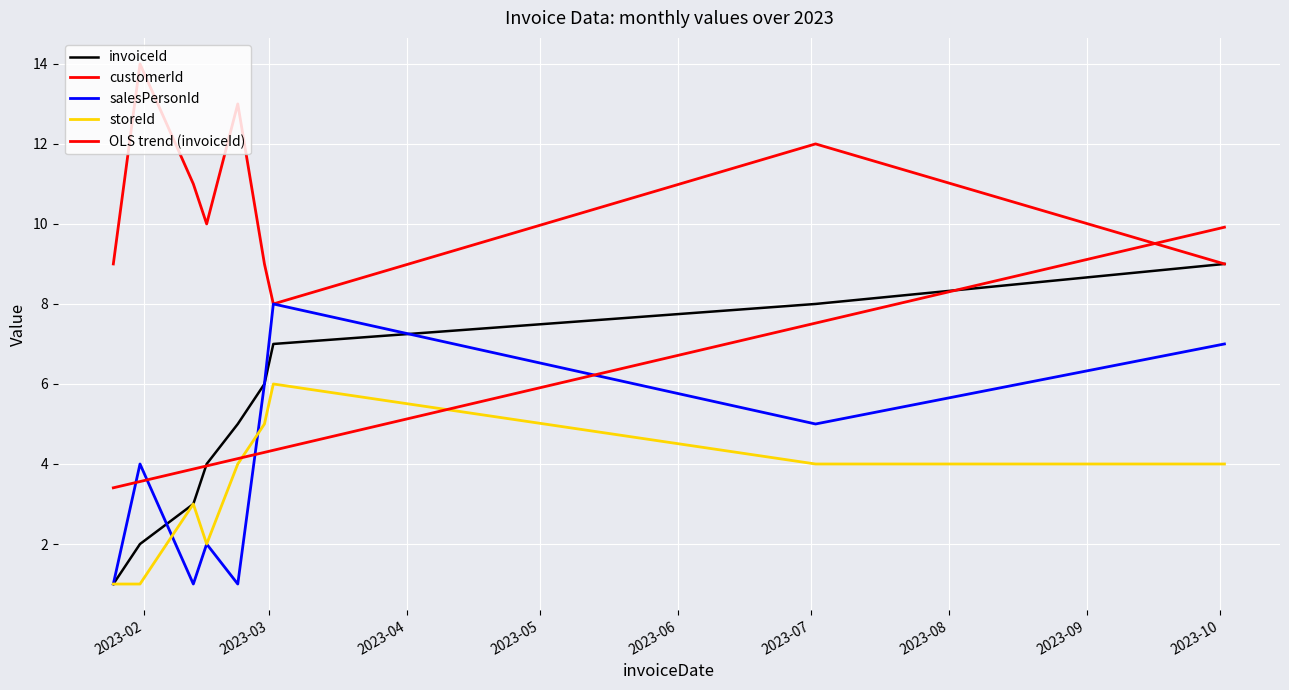

True or false: OLS trend (invoiceId) has more than 1 points higher than both neighbors.

False